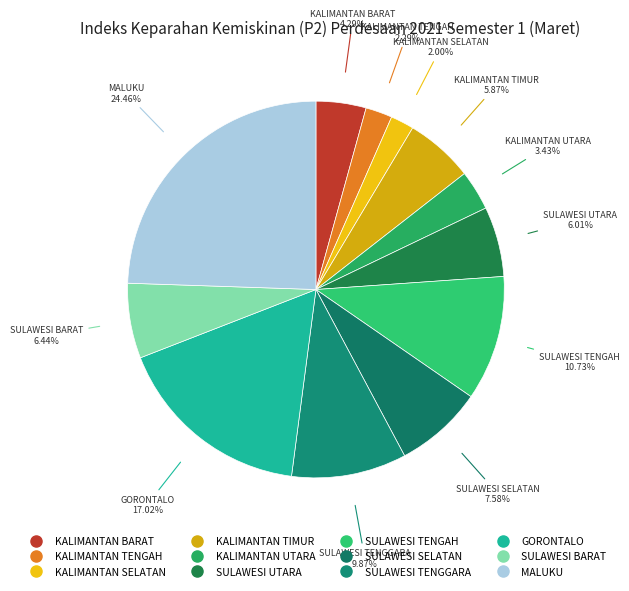

Combined, what portion of the pie is KALIMANTAN TIMUR and KALIMANTAN UTARA?

9.3%